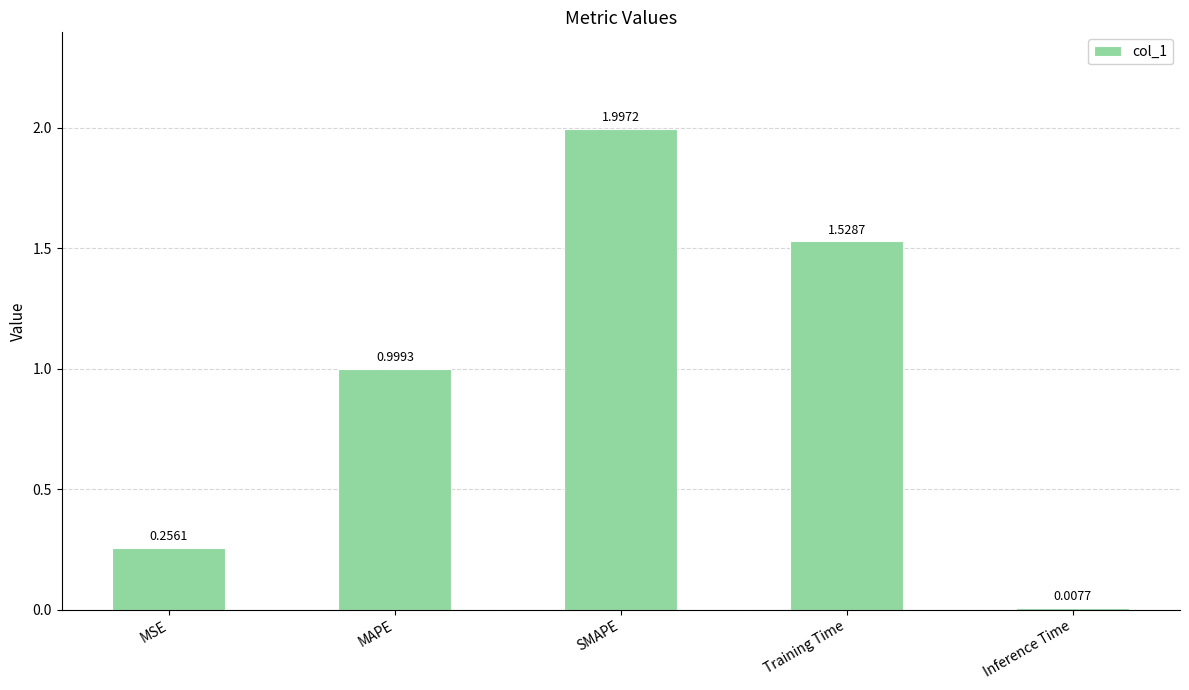

What position from the left is Training Time?

4